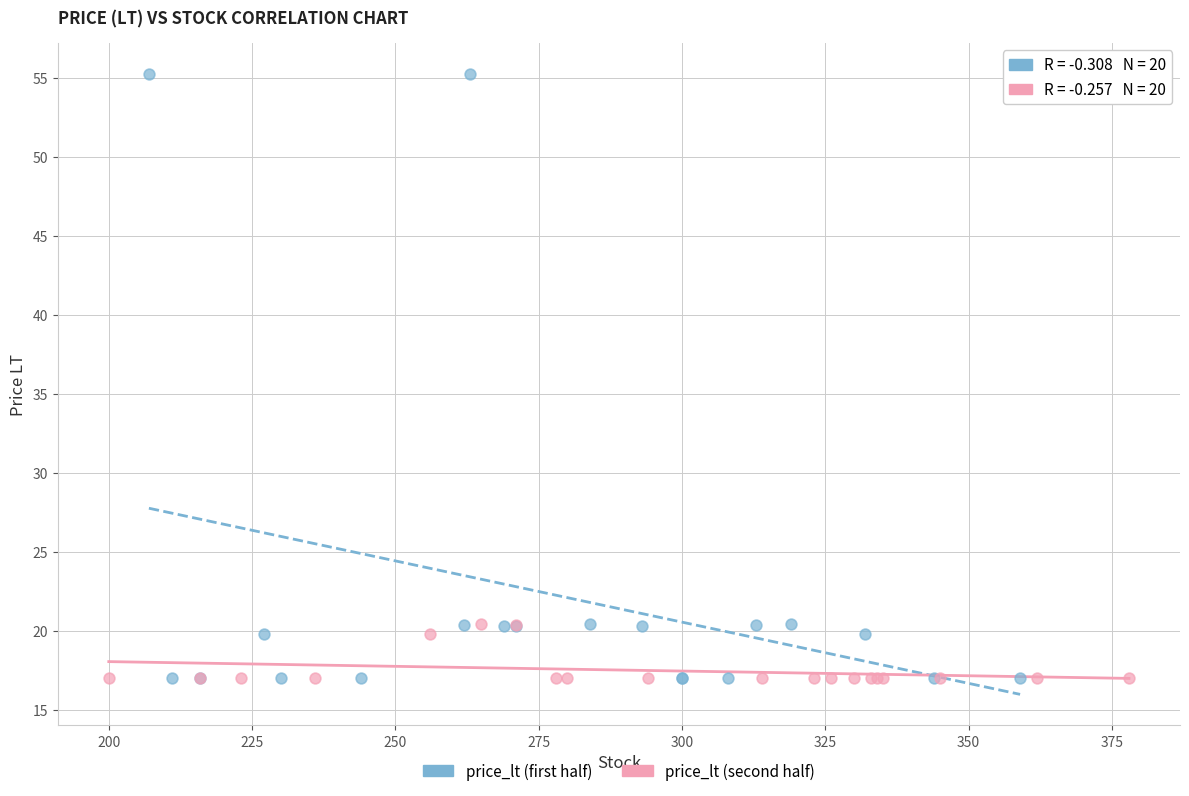

Which series has the widest spread of Y values?

price_lt (first half)